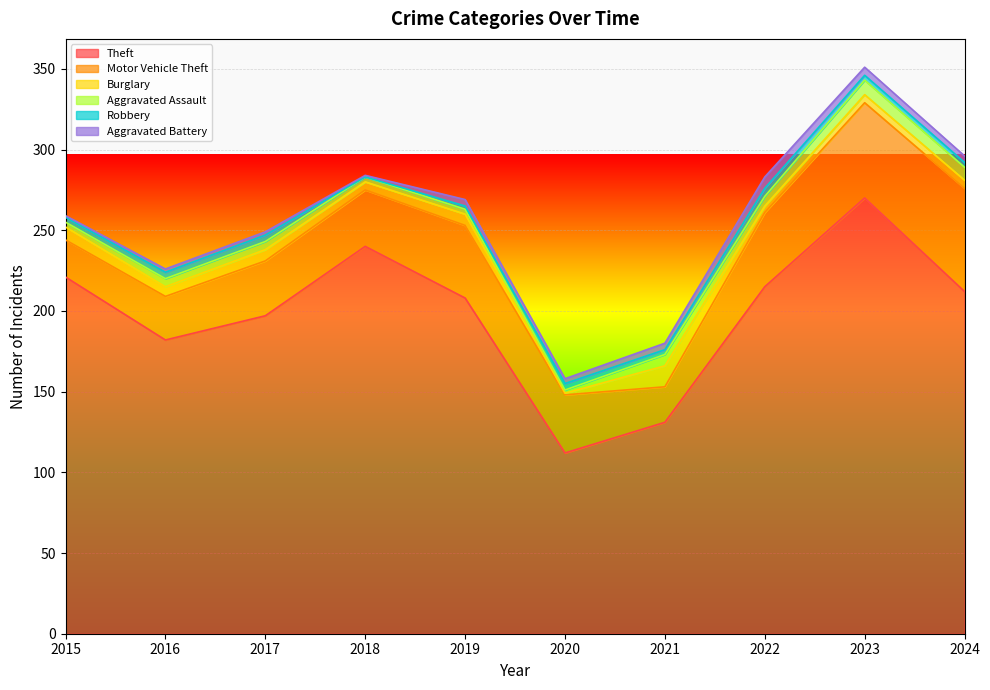

How many Aggravated Battery values are between 2 and 4?

6